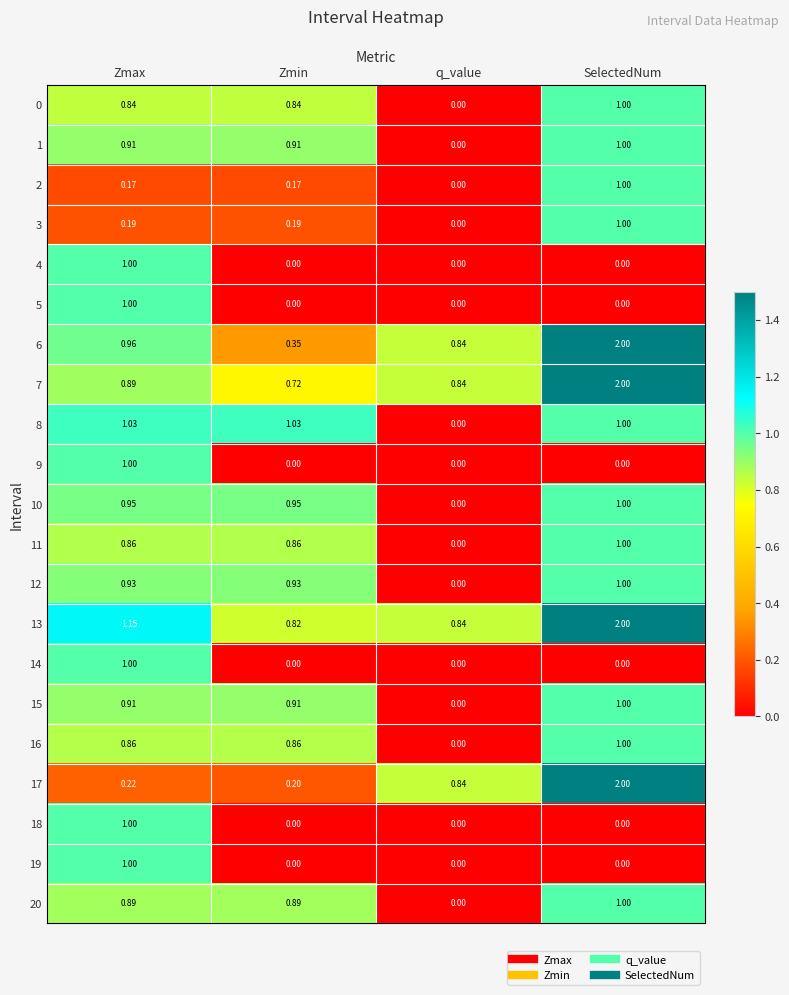

Which category has the highest value in the 6 series?

SelectedNum